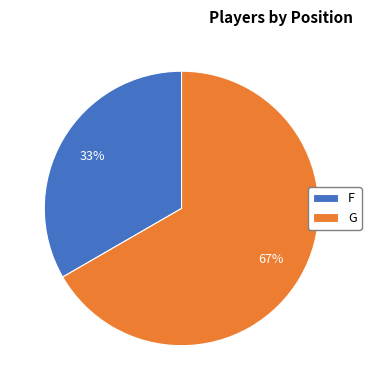

How many segments does this pie chart have?

2